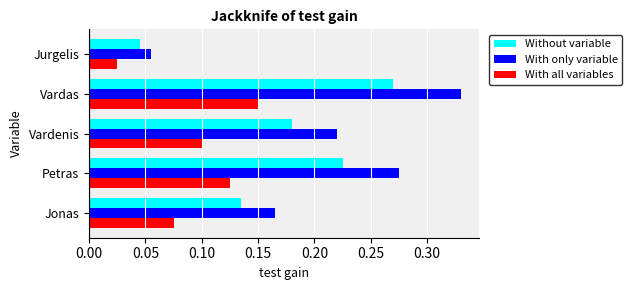

What is the sum of all With only variable values?

1.0